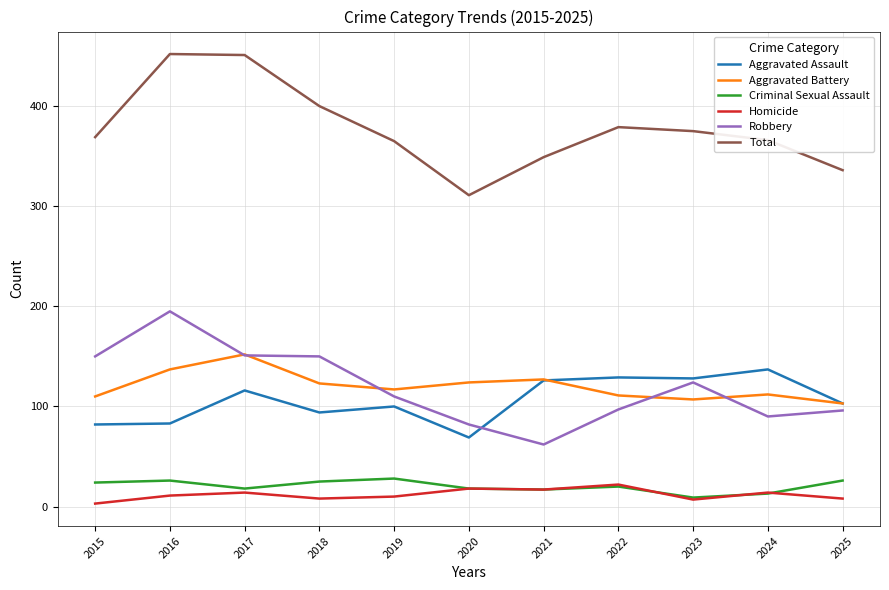

Which series changed the most between 2016 and 2019?

Total